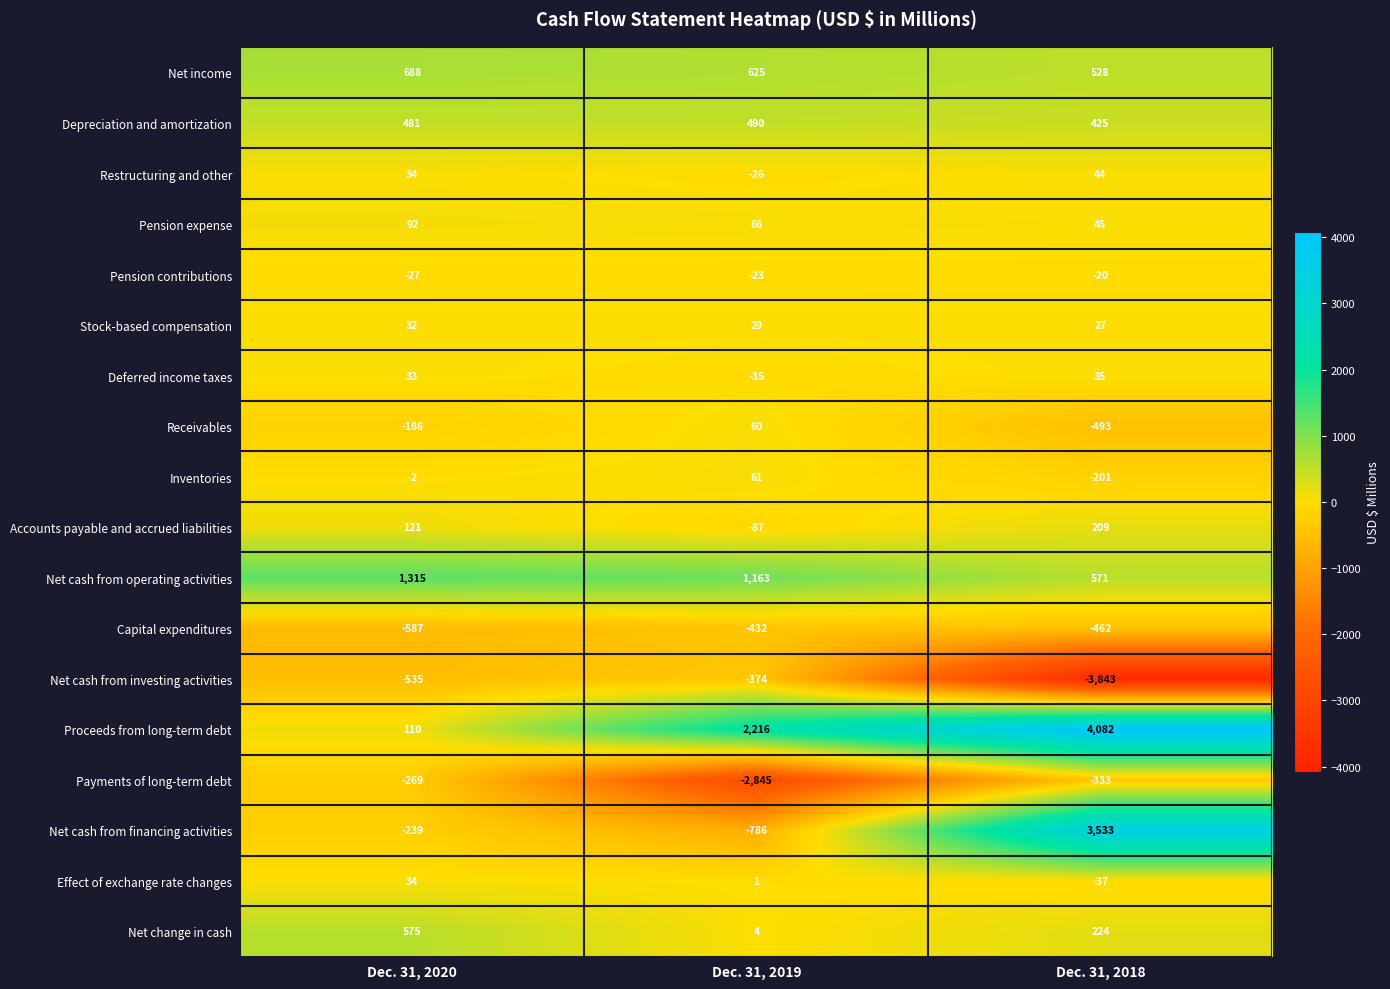

What is the difference between the highest and lowest values at Dec. 31, 2019?

5061